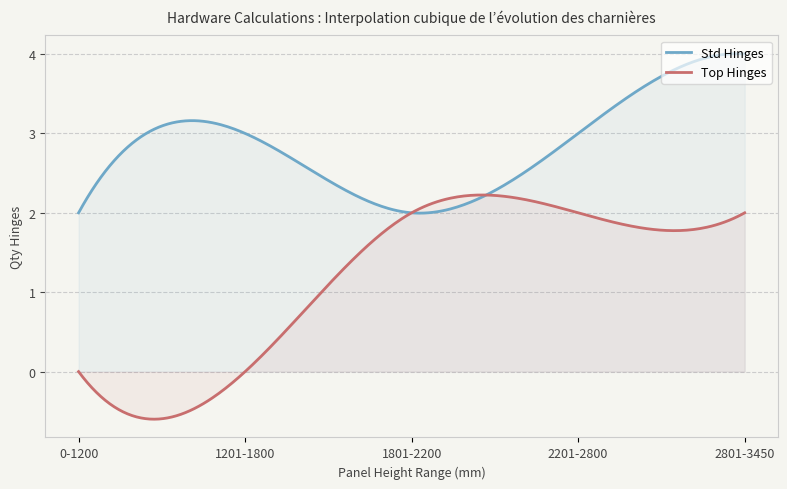

At which category is the sum across all series the highest?

2801-3450